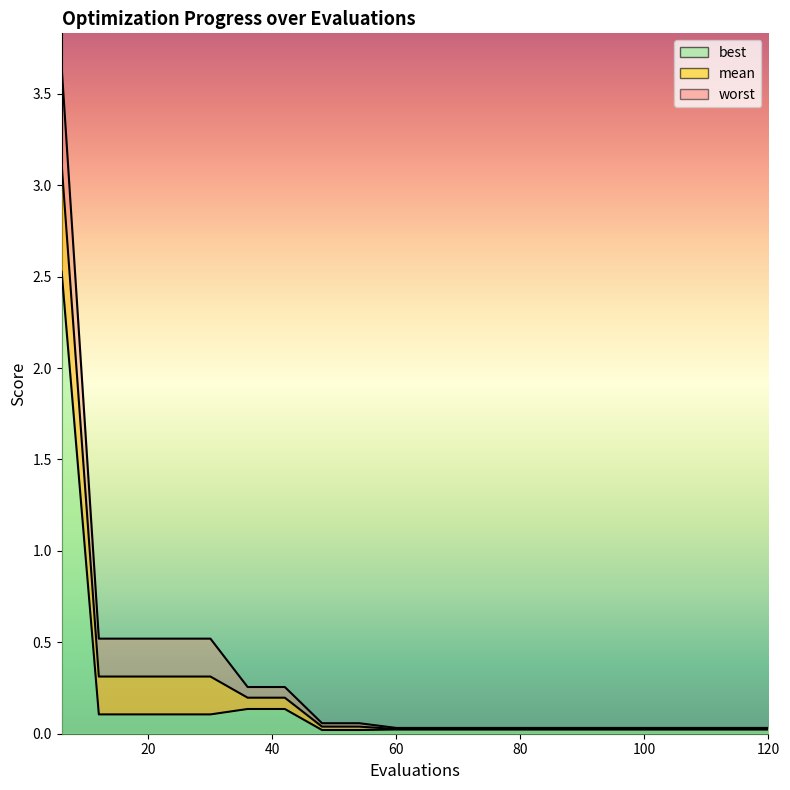

Does the chart have visible grid lines?

No